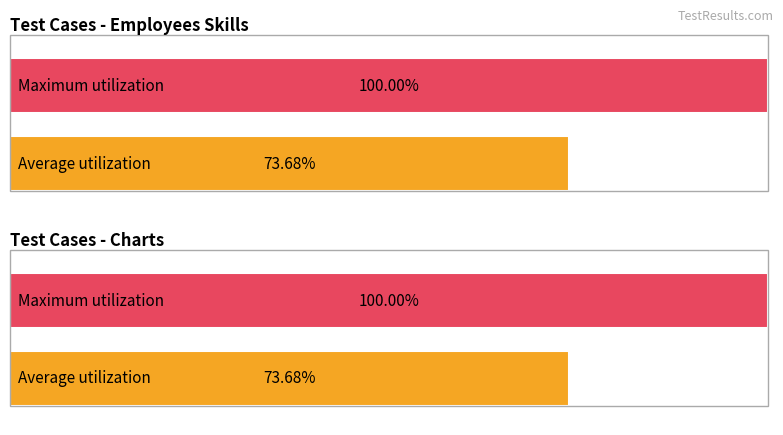

True or false: bug has a value of 2 at bug.

False